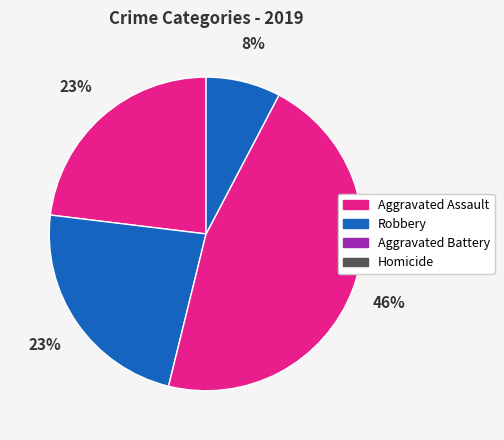

Count the number of slices in the pie.

4